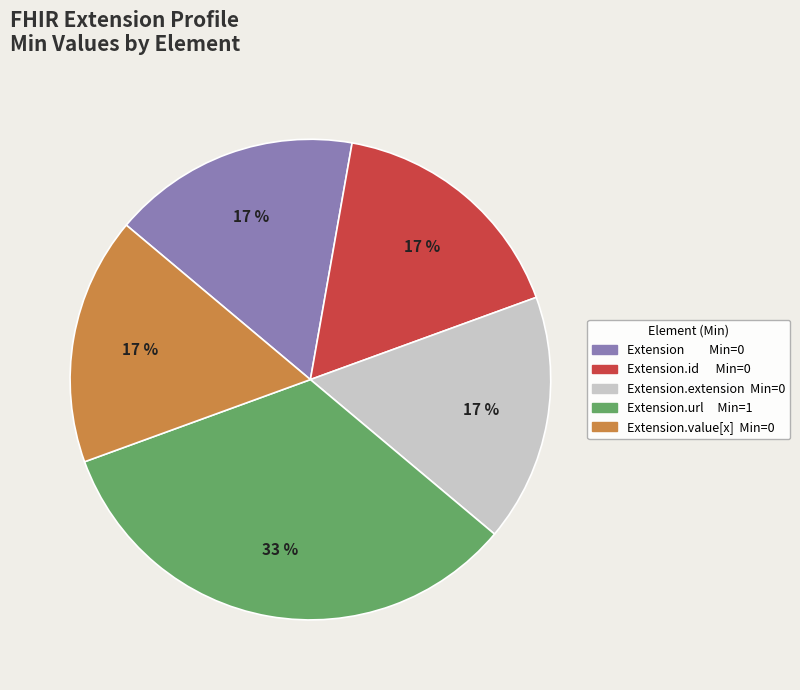

Approximately how many times larger is the value at Extension Min=0 compared to Extension.extension Min=0?

1.0